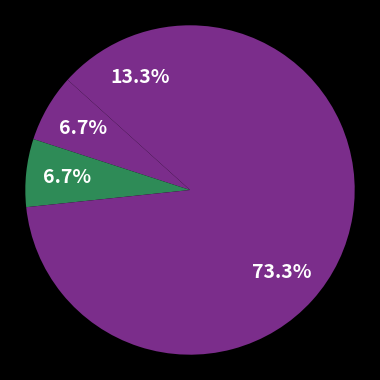

How many segments does this pie chart have?

4